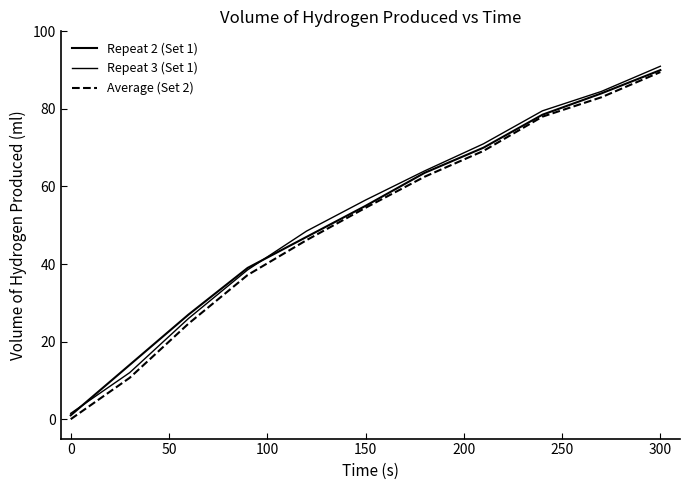

What is the maximum value shown in the chart?

91.0